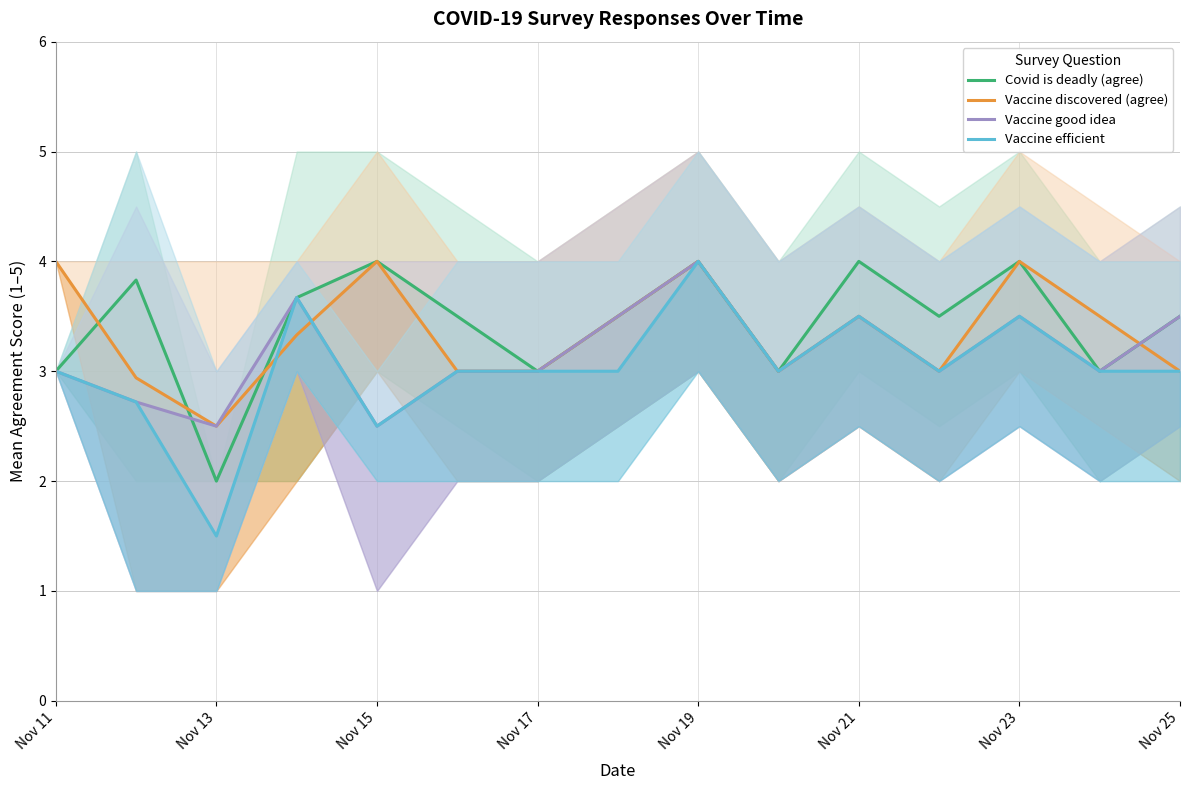

Reading right to left, extract all data points from this chart.

Covid is deadly (agree): 3.5	3.0	4.0	3.5	4.0	3.0	4.0	3.5	3.0	3.5	4.0	3.7	2.0	3.8	3.0
Vaccine discovered (agree): 3.0	3.5	4.0	3.0	3.5	3.0	4.0	3.5	3.0	3.0	4.0	3.3	2.5	2.9	4.0
Vaccine good idea: 3.5	3.0	3.5	3.0	3.5	3.0	4.0	3.5	3.0	3.0	2.5	3.7	2.5	2.7	3.0
Vaccine efficient: 3.0	3.0	3.5	3.0	3.5	3.0	4.0	3.0	3.0	3.0	2.5	3.7	1.5	2.7	3.0